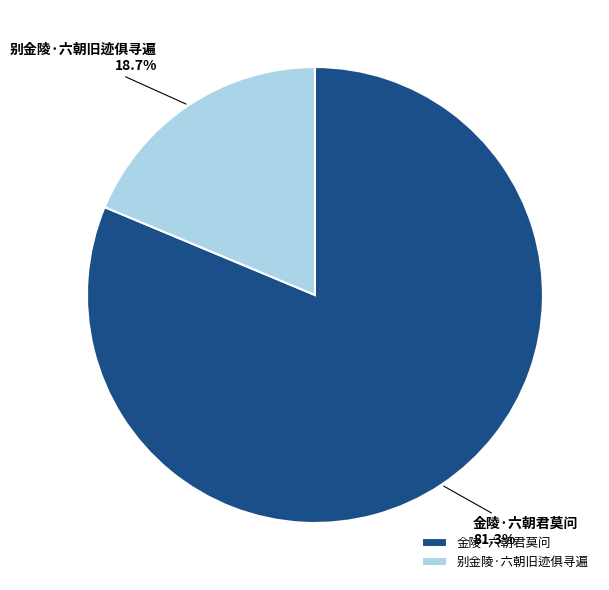

The 别金陵·六朝旧迹俱寻遍 slice represents 7% of the pie. True or false?

False